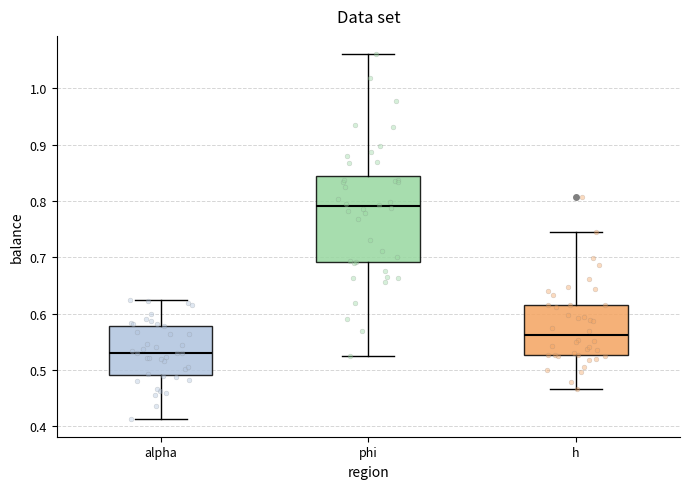

Which box's median line is the lowest?

alpha